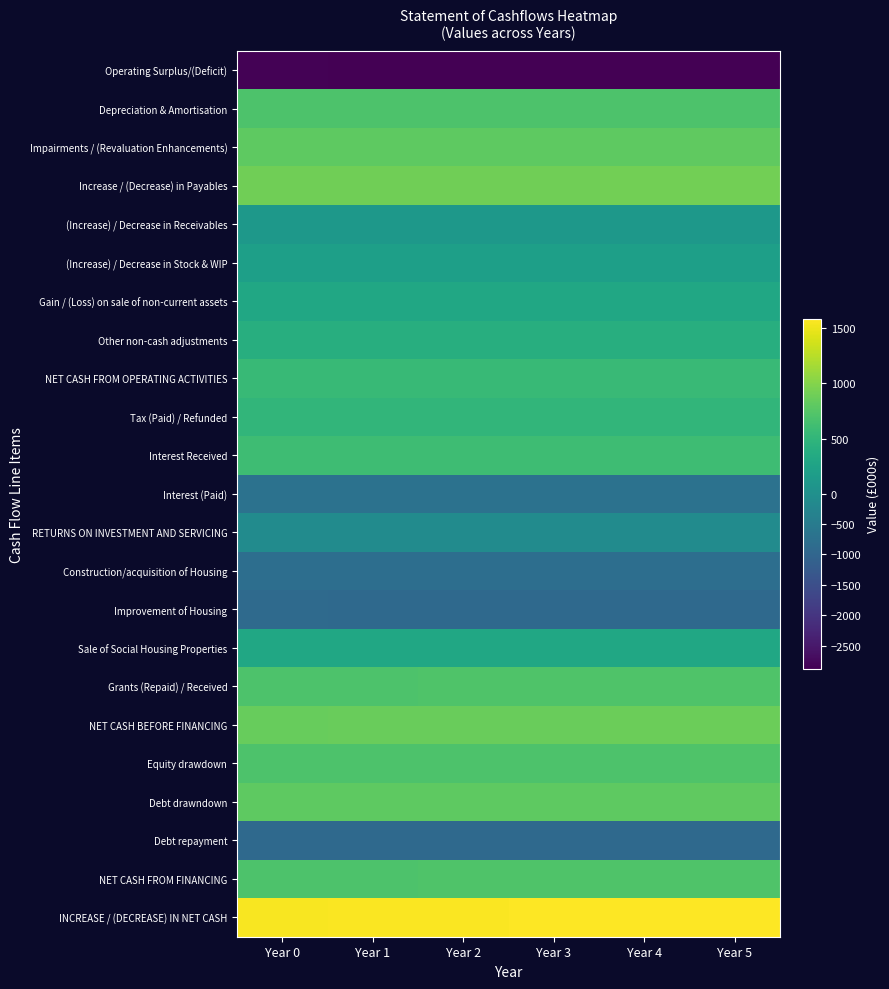

Rank the series by their maximum value, from highest to lowest.

INCREASE / (DECREASE) IN NET CASH, Increase / (Decrease) in Payables, NET CASH BEFORE FINANCING, Debt drawndown, Impairments / (Revaluation Enhancements), NET CASH FROM FINANCING, Grants (Repaid) / Received, Equity drawdown, Depreciation & Amortisation, Interest Received, NET CASH FROM OPERATING ACTIVITIES, Tax (Paid) / Refunded, Other non-cash adjustments, Sale of Social Housing Properties, Gain / (Loss) on sale of non-current assets, (Increase) / Decrease in Stock & WIP, (Increase) / Decrease in Receivables, RETURNS ON INVESTMENT AND SERVICING, Interest (Paid), Construction/acquisition of Housing, Improvement of Housing, Debt repayment, Operating Surplus/(Deficit)